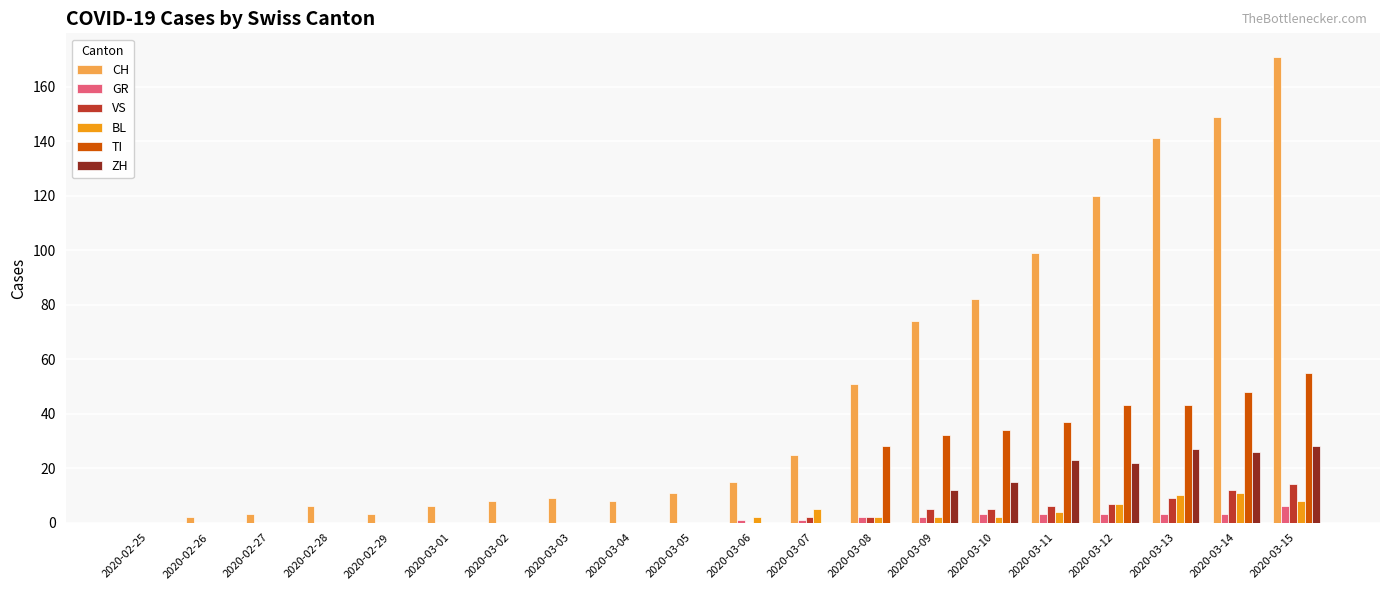

Is the value of ZH at 2020-03-11 greater than the value of CH at 2020-03-08?

No